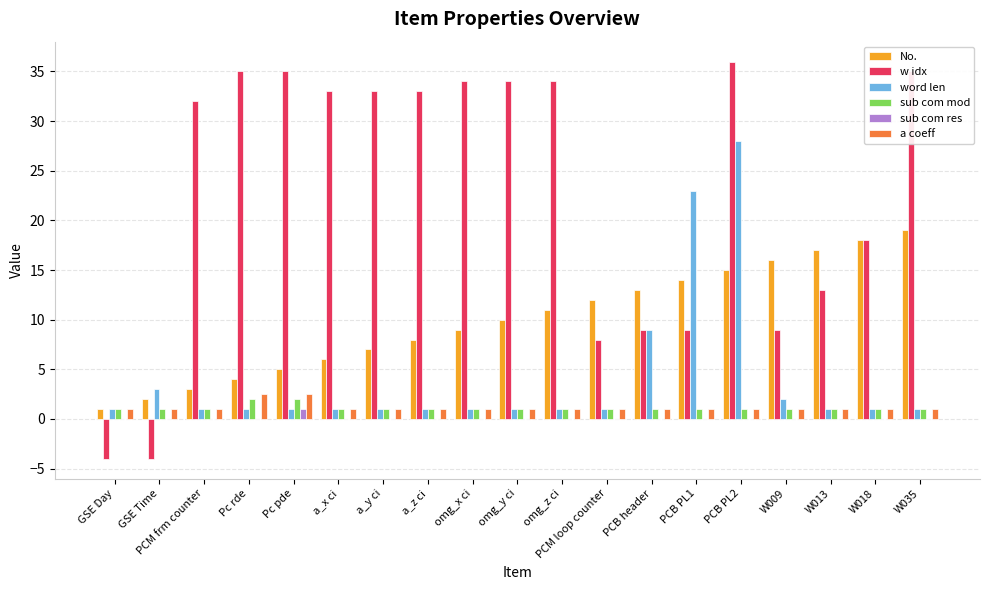

Which category has the highest value in the w idx series?

PCB PL2